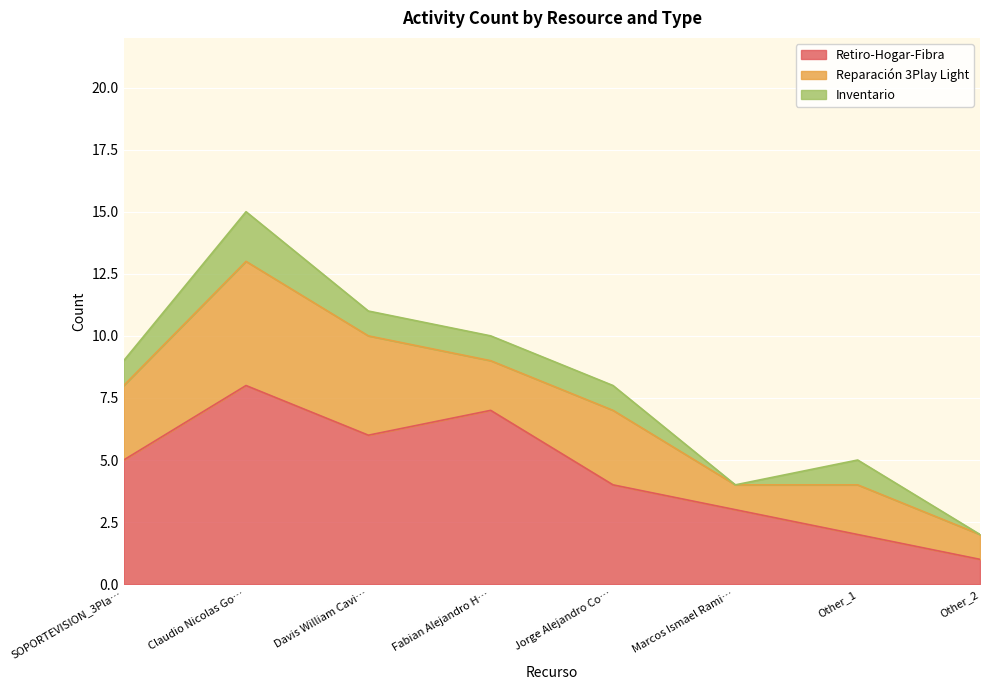

Reading left to right, what are all the values shown in this chart?

Retiro-Hogar-Fibra: SOPORTEVISION_3Play_RM=5	Claudio Nicolas Gonzalez Delgado=8	Davis William Cavieres Poblete=6	Fabian Alejandro Hidalgo Vilches=7	Jorge Alejandro Conejeros Alvarez=4	Marcos Ismael Ramirez Garces=3	Other_1=2	Other_2=1
Reparación 3Play Light: SOPORTEVISION_3Play_RM=3	Claudio Nicolas Gonzalez Delgado=5	Davis William Cavieres Poblete=4	Fabian Alejandro Hidalgo Vilches=2	Jorge Alejandro Conejeros Alvarez=3	Marcos Ismael Ramirez Garces=1	Other_1=2	Other_2=1
Inventario: SOPORTEVISION_3Play_RM=1	Claudio Nicolas Gonzalez Delgado=2	Davis William Cavieres Poblete=1	Fabian Alejandro Hidalgo Vilches=1	Jorge Alejandro Conejeros Alvarez=1	Marcos Ismael Ramirez Garces=0	Other_1=1	Other_2=0